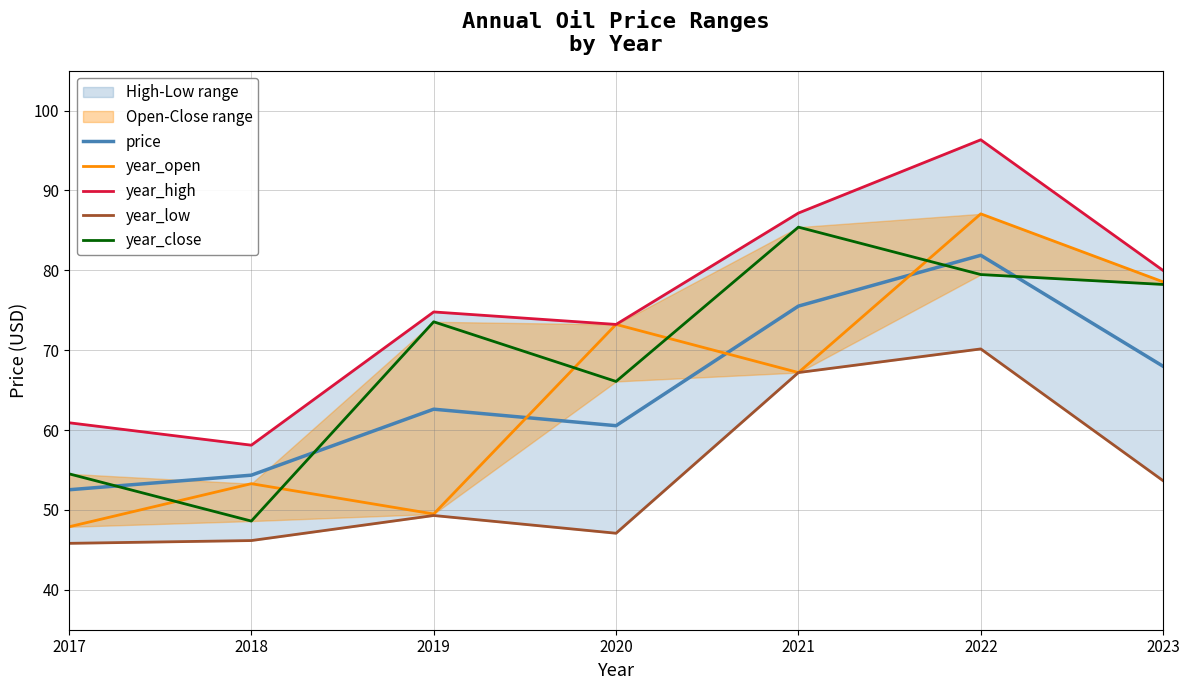

True or false: price has more than 0 interior local peaks.

True